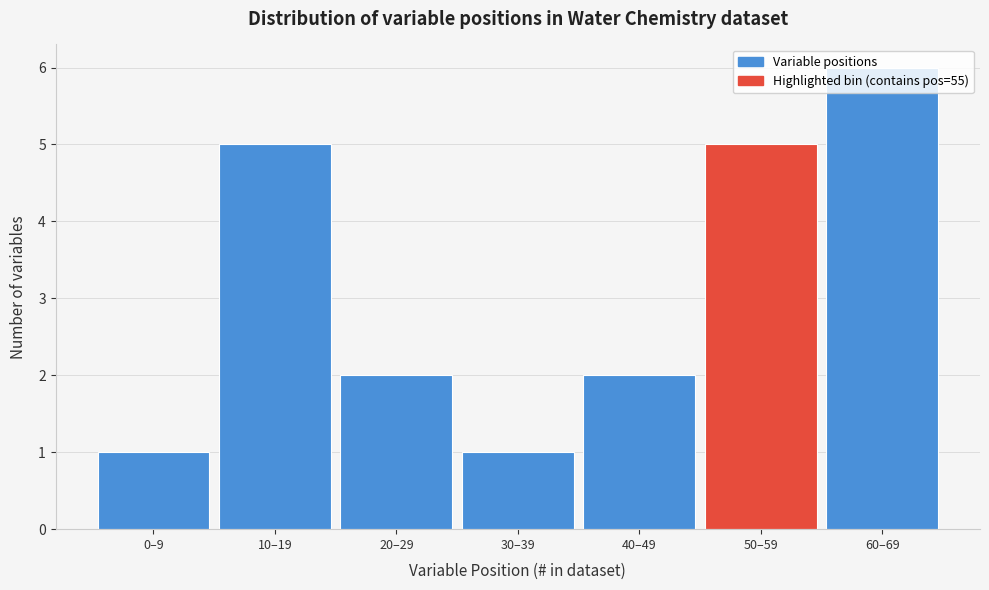

What is the maximum value shown in the chart?

6